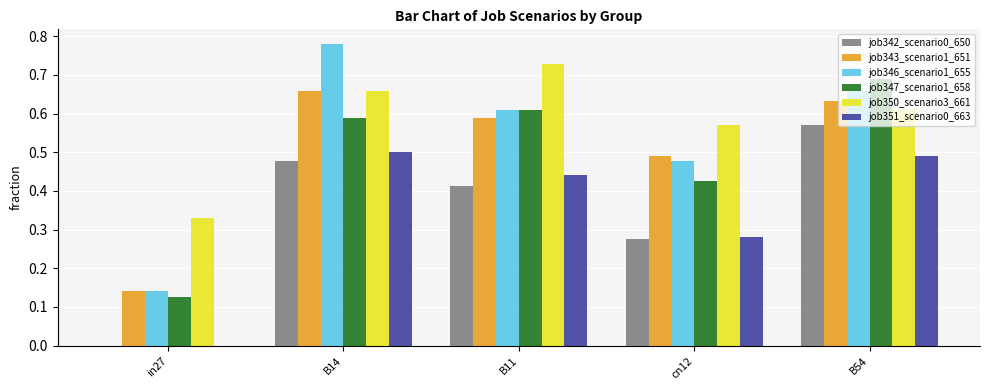

What is the total value across all series at B11?

3.4